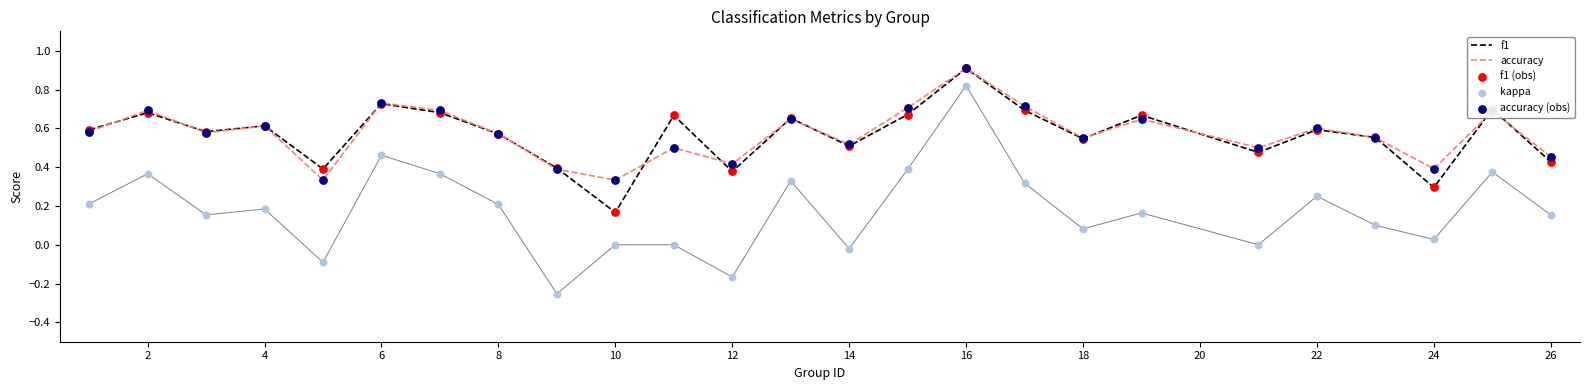

Which series contains the highest Y value?

f1